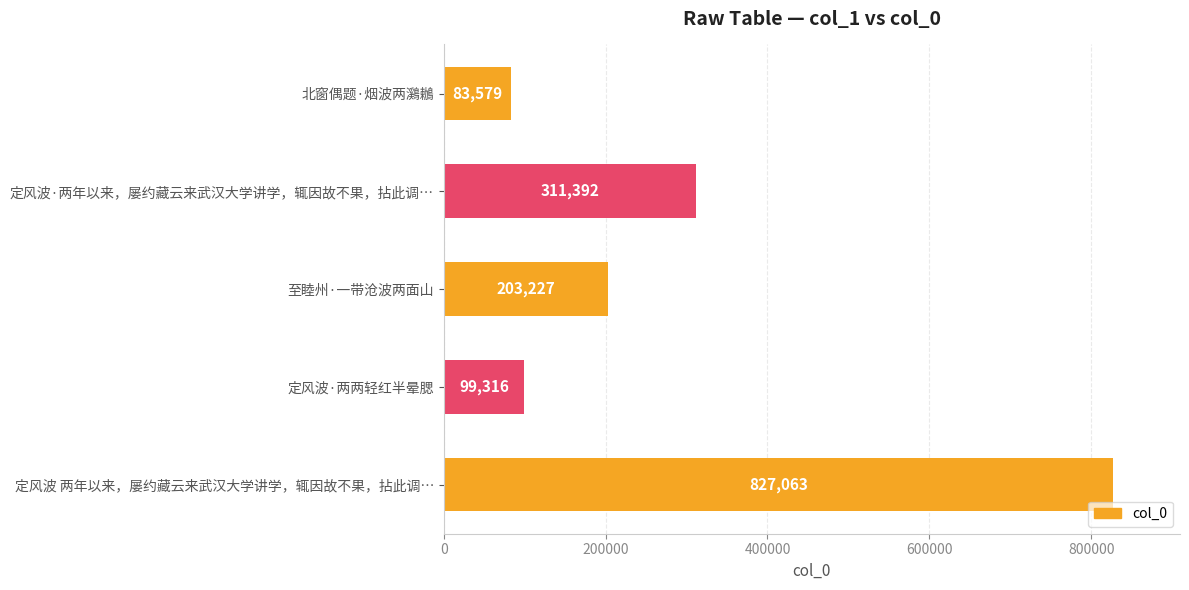

Count the number of data series in this chart.

1